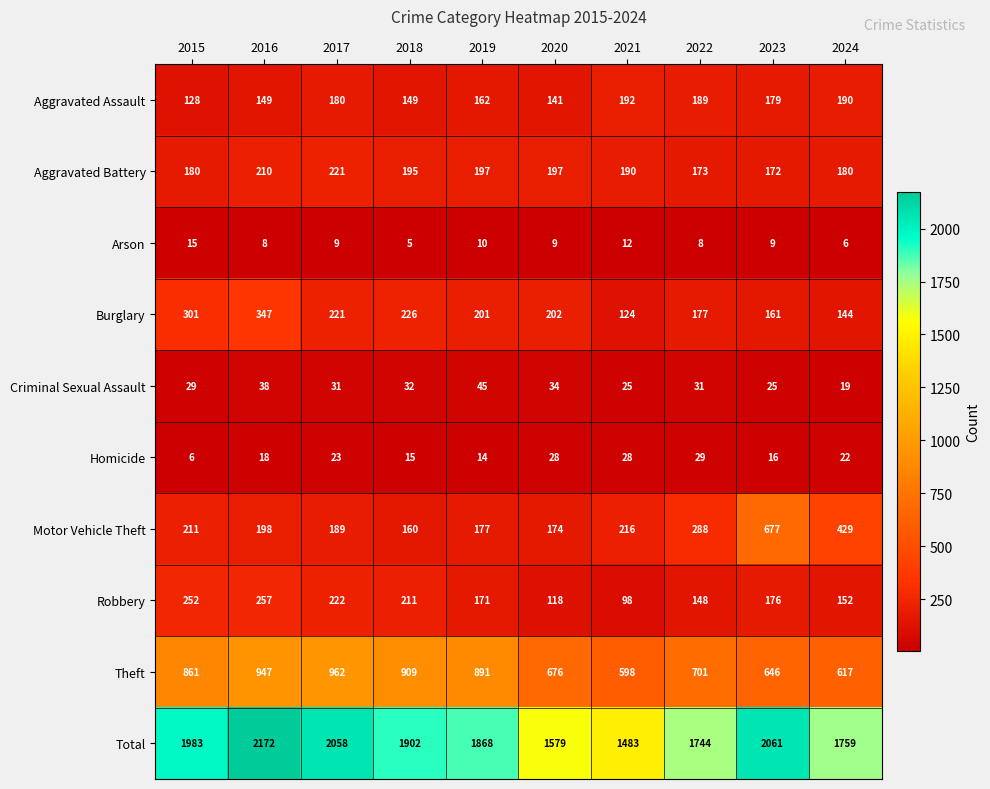

Which series has the largest total across all categories?

Total